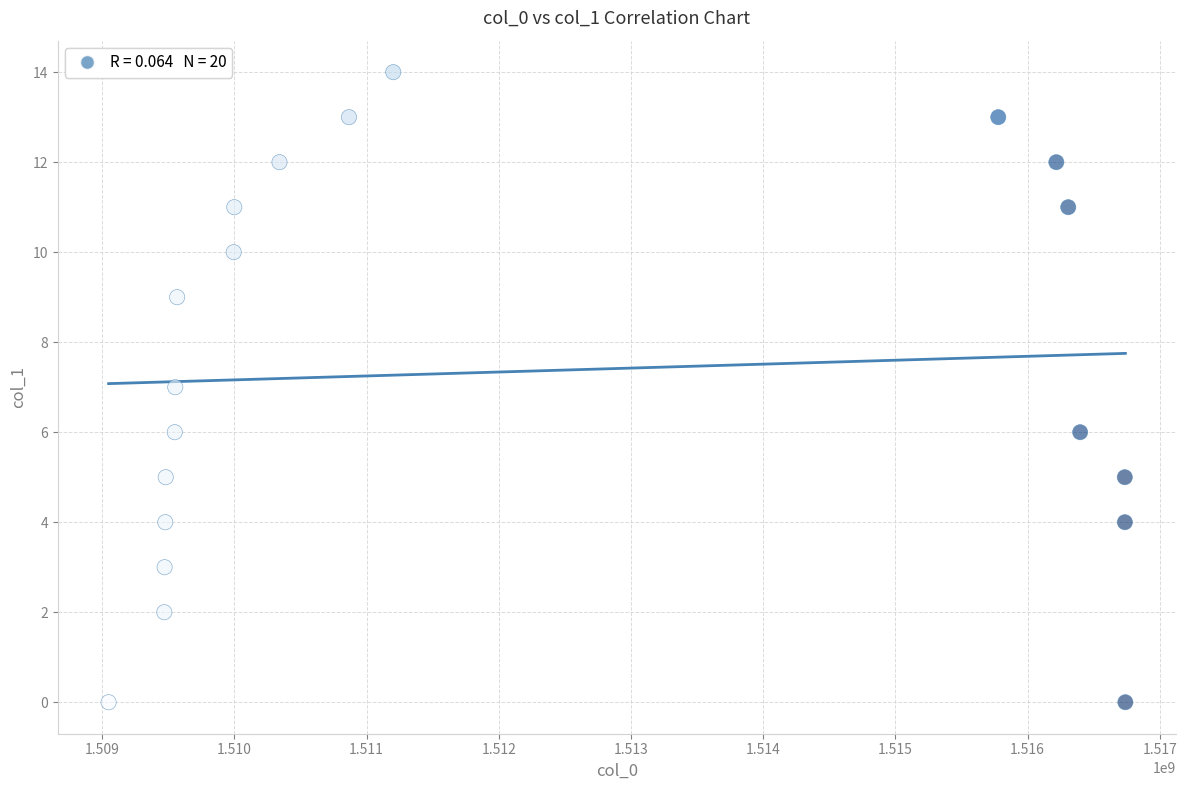

What is the range of X values (max minus min)?

7689594